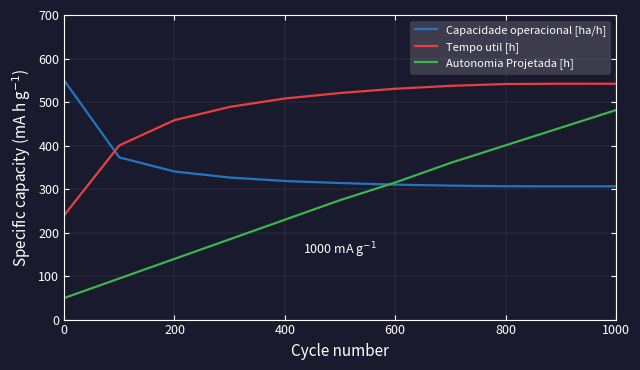

How many intersections are there between Autonomia Projetada [h] and Capacidade operacional [ha/h]?

1